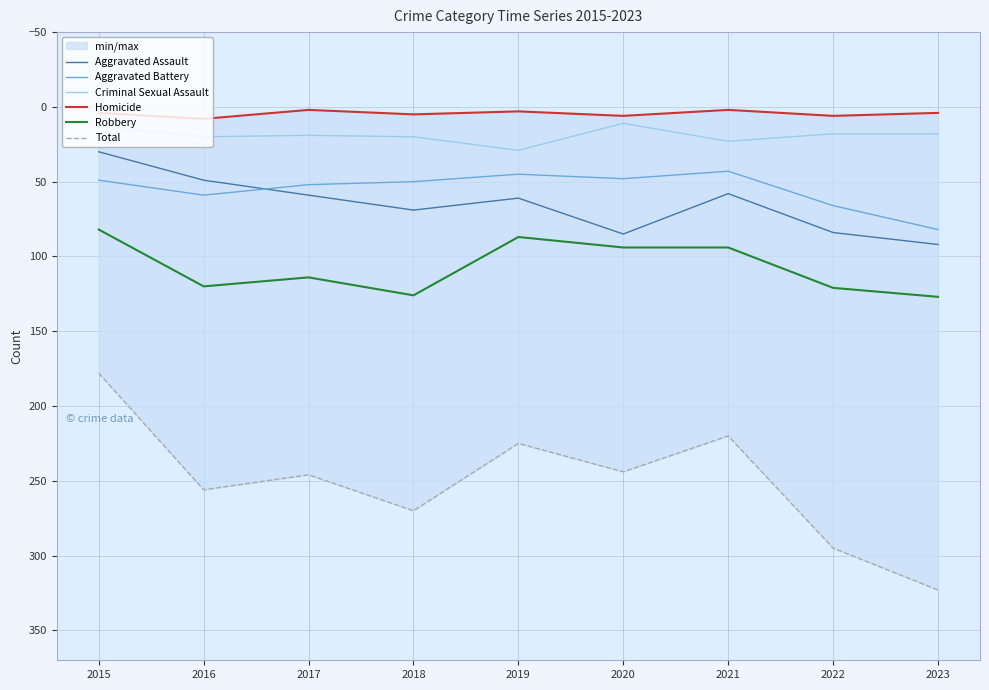

What is the difference between the highest and lowest values at 2020?

238